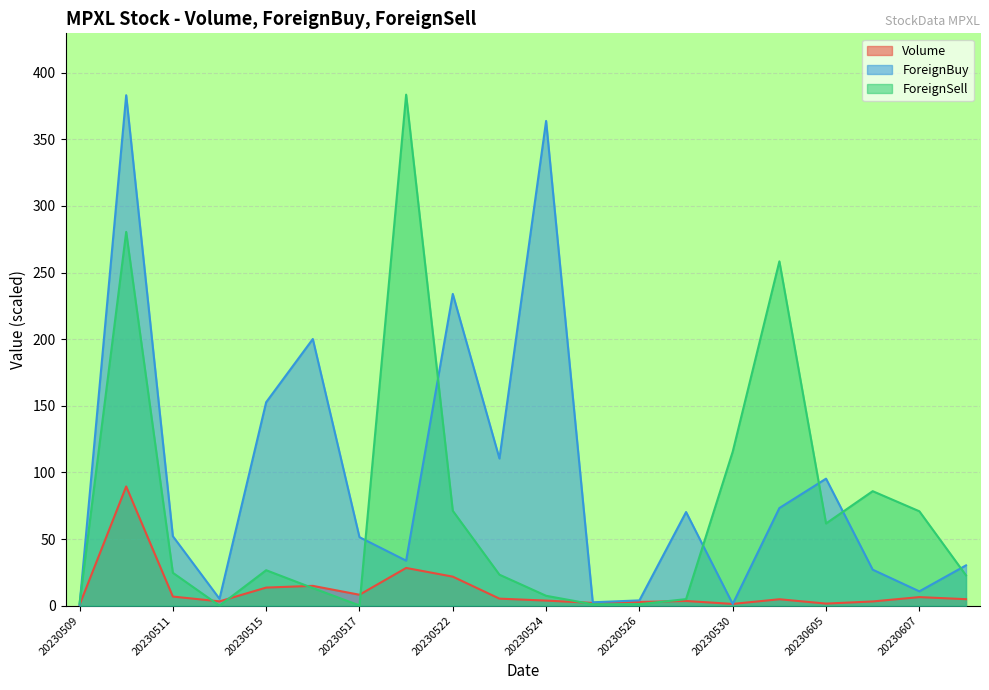

What are all the series names shown in the legend?

Volume, ForeignBuy, ForeignSell